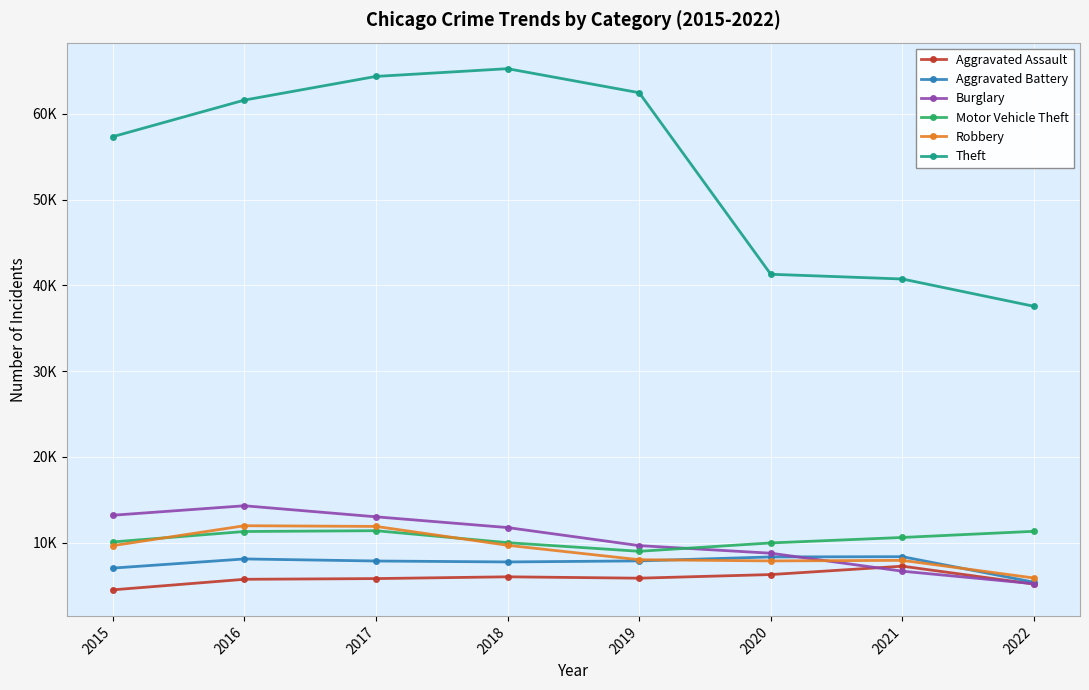

Is the value of Aggravated Battery at 2021 greater than the value of Theft at 2017?

No